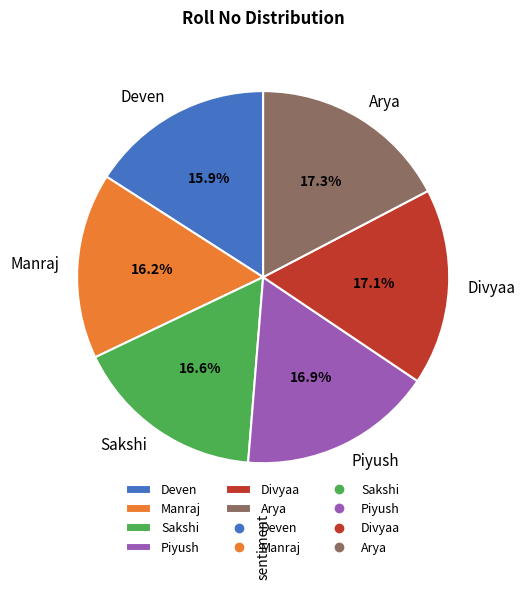

Does any single category account for the majority?

No